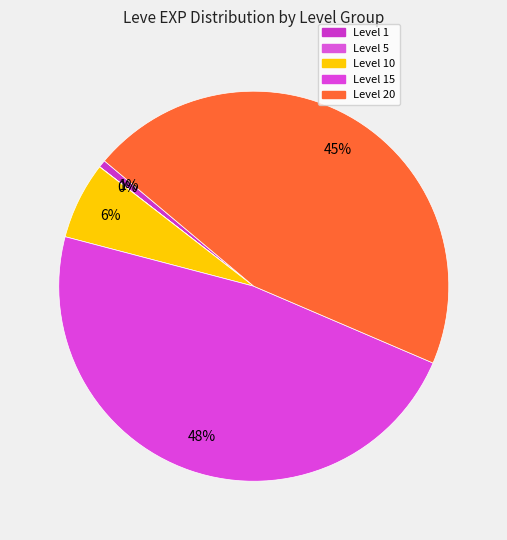

To the nearest percent, what is the difference between the largest and smallest slice percentages?

48%